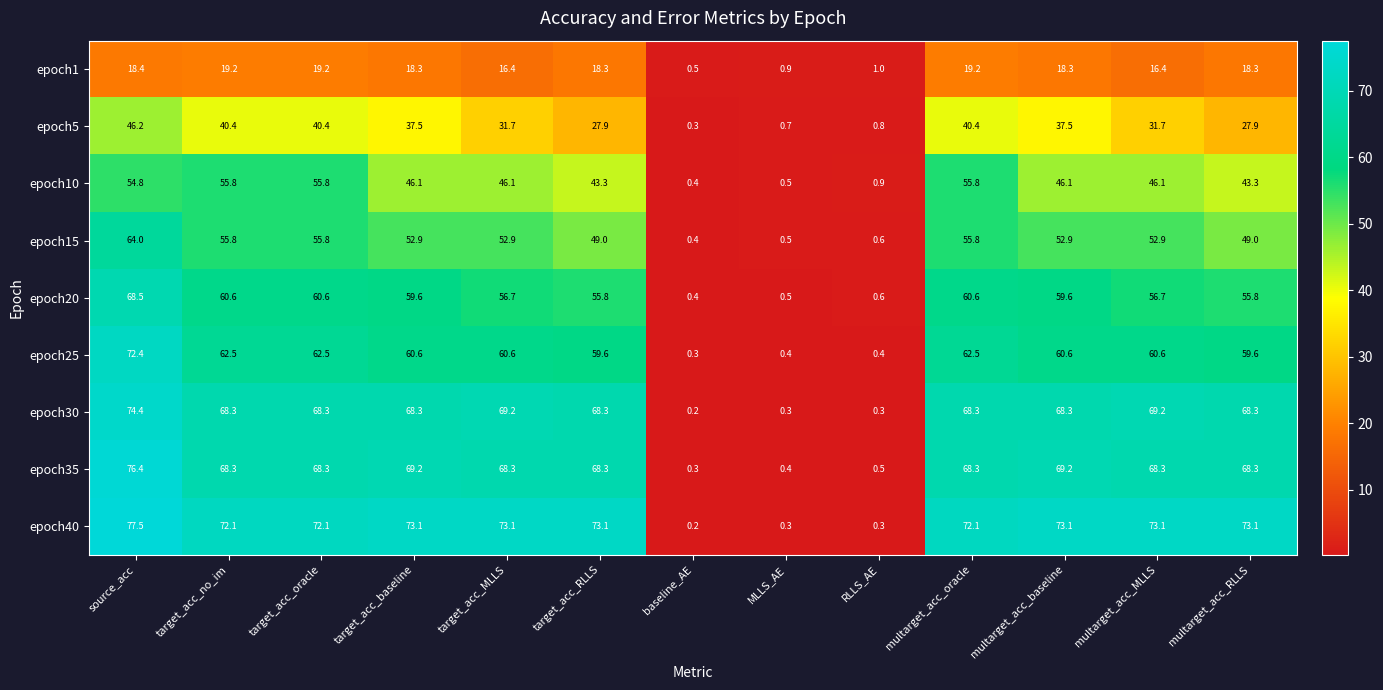

True or false: epoch35 has a value of 68.3 at multarget_acc_oracle.

True